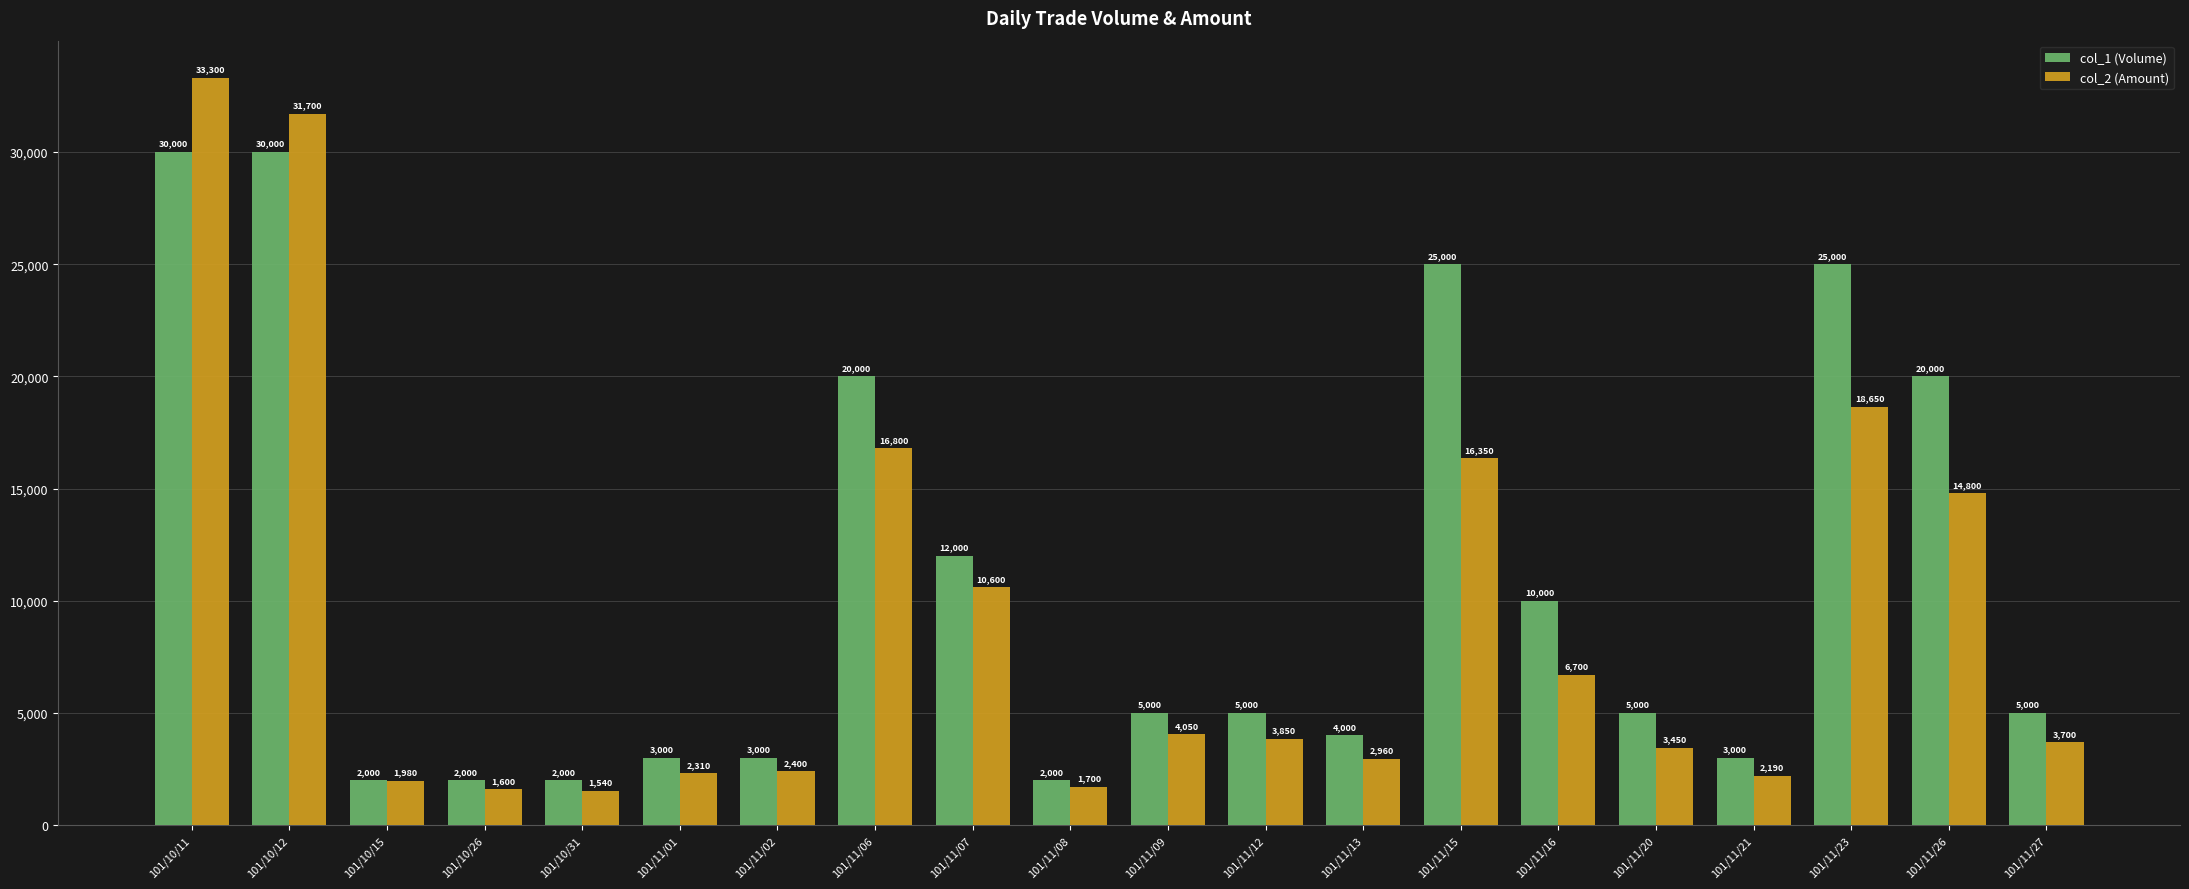

List the labels in order of col_2 (Amount) value, smallest first.

101/10/31, 101/10/26, 101/11/08, 101/10/15, 101/11/21, 101/11/01, 101/11/02, 101/11/13, 101/11/20, 101/11/27, 101/11/12, 101/11/09, 101/11/16, 101/11/07, 101/11/26, 101/11/15, 101/11/06, 101/11/23, 101/10/12, 101/10/11